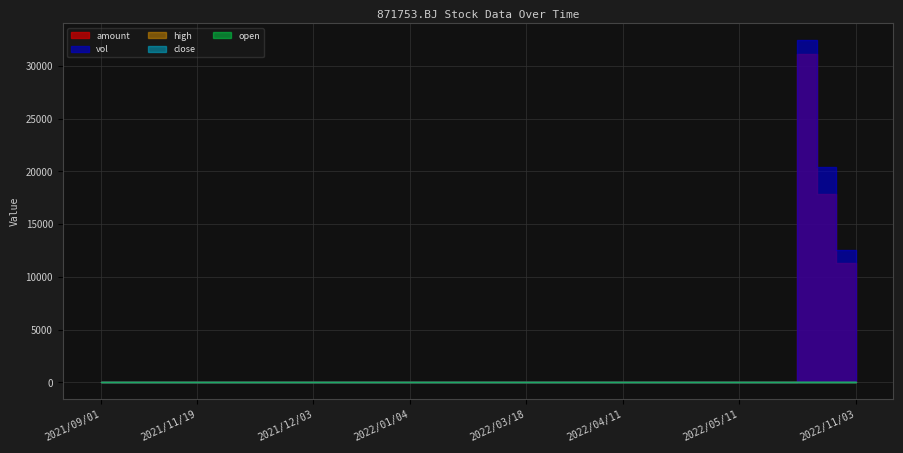

The value of close at 2022/11/01 is 5.4. True or false?

False